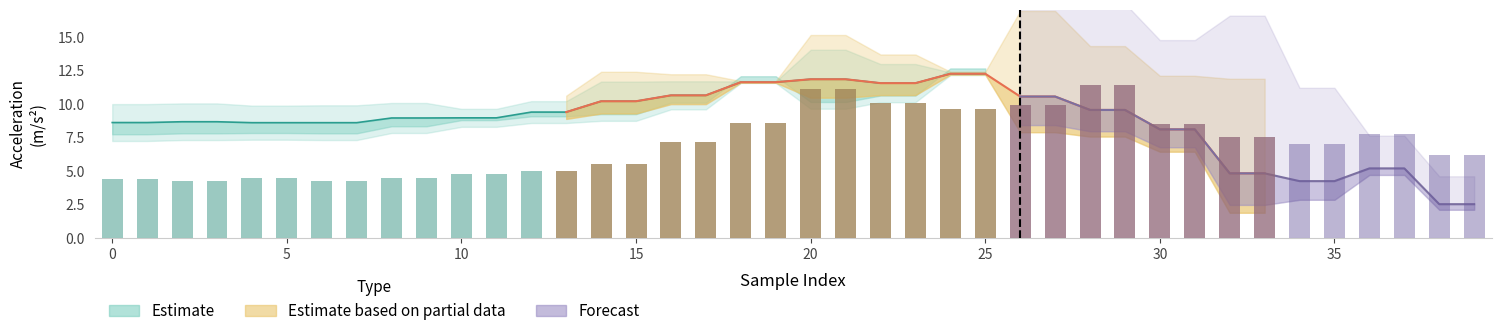

How many bars are there in each group?

3